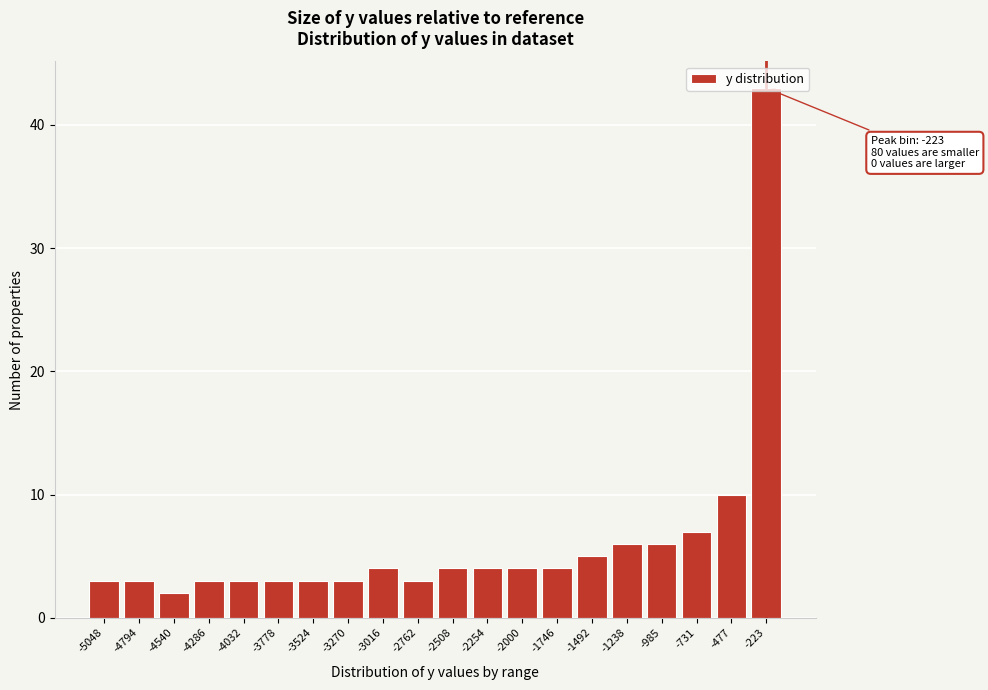

What is the value of the 11th bar from the left?

4